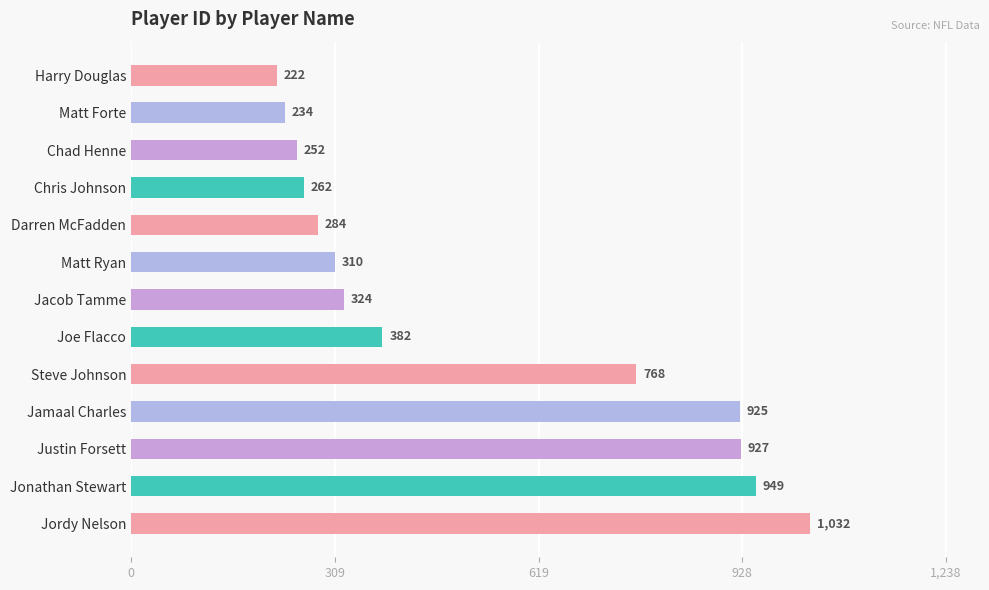

What is the difference between the values at Matt Ryan and Darren McFadden?

26